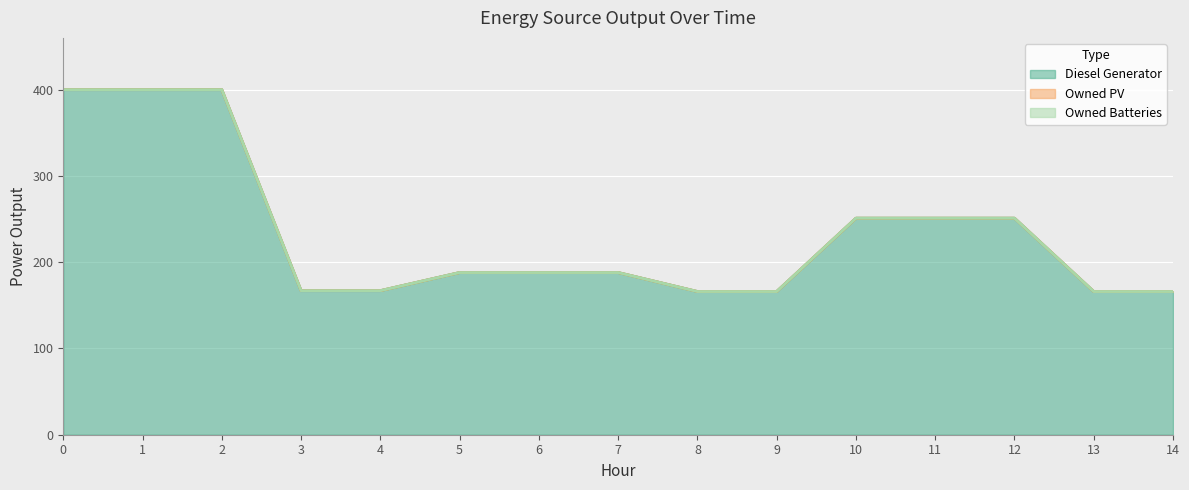

Between 14 and 13, which is larger?

14